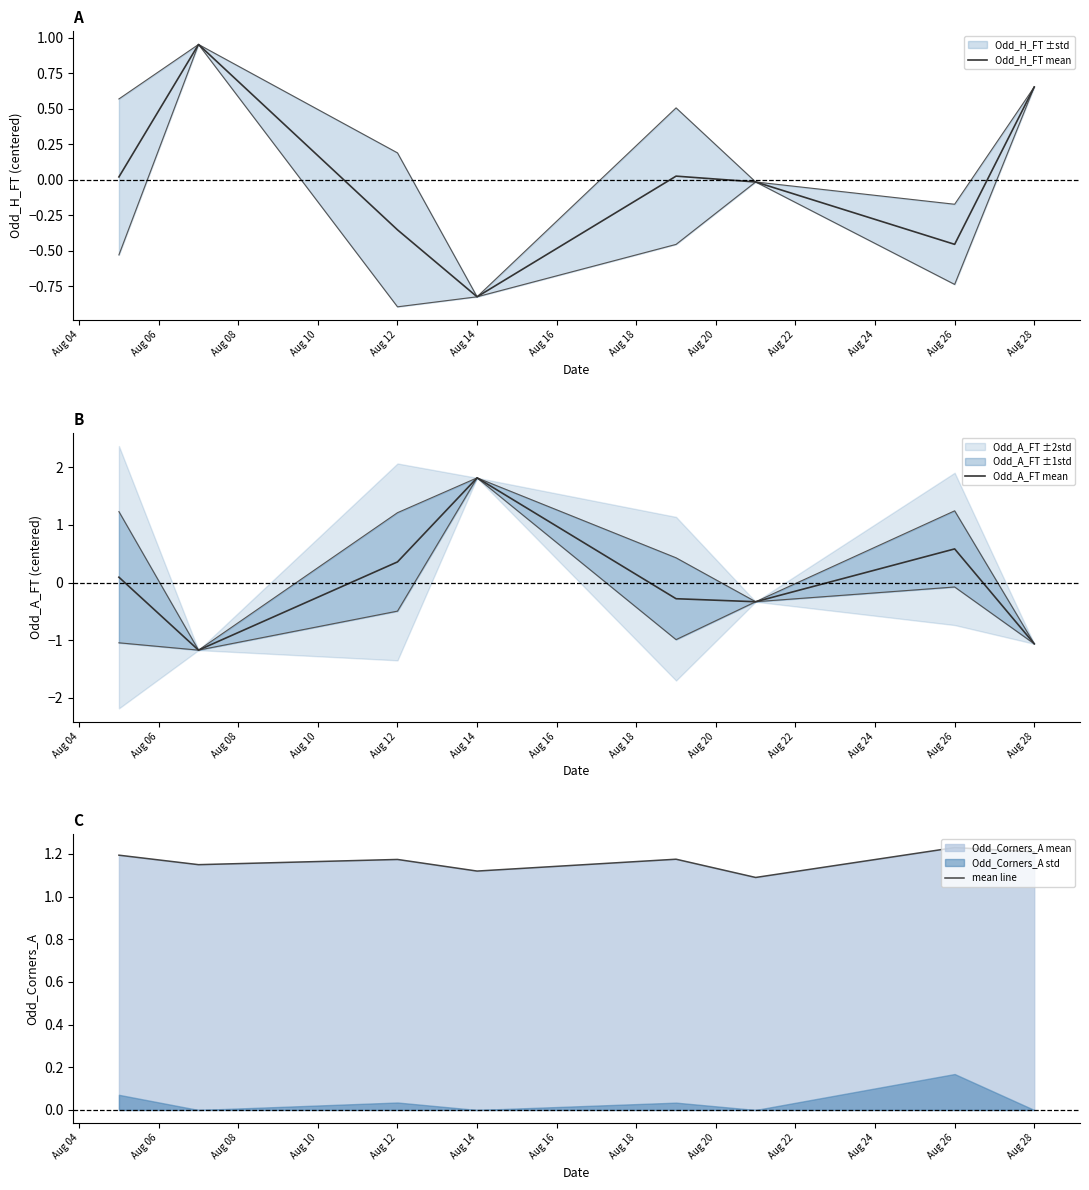

How many series are shown in this chart?

3